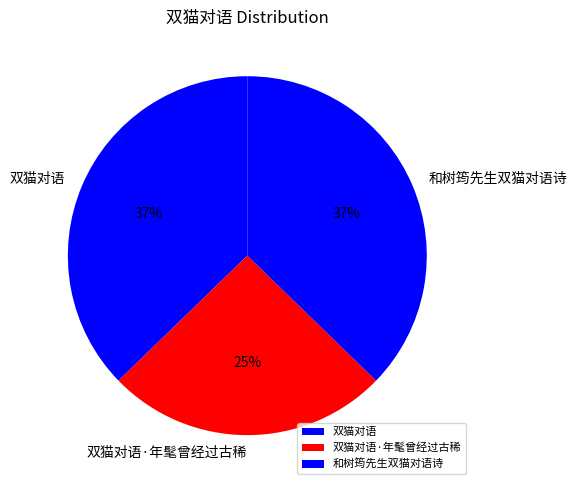

Between 和树筠先生双猫对语诗 and 双猫对语·年髦曾经过古稀, which is larger?

和树筠先生双猫对语诗